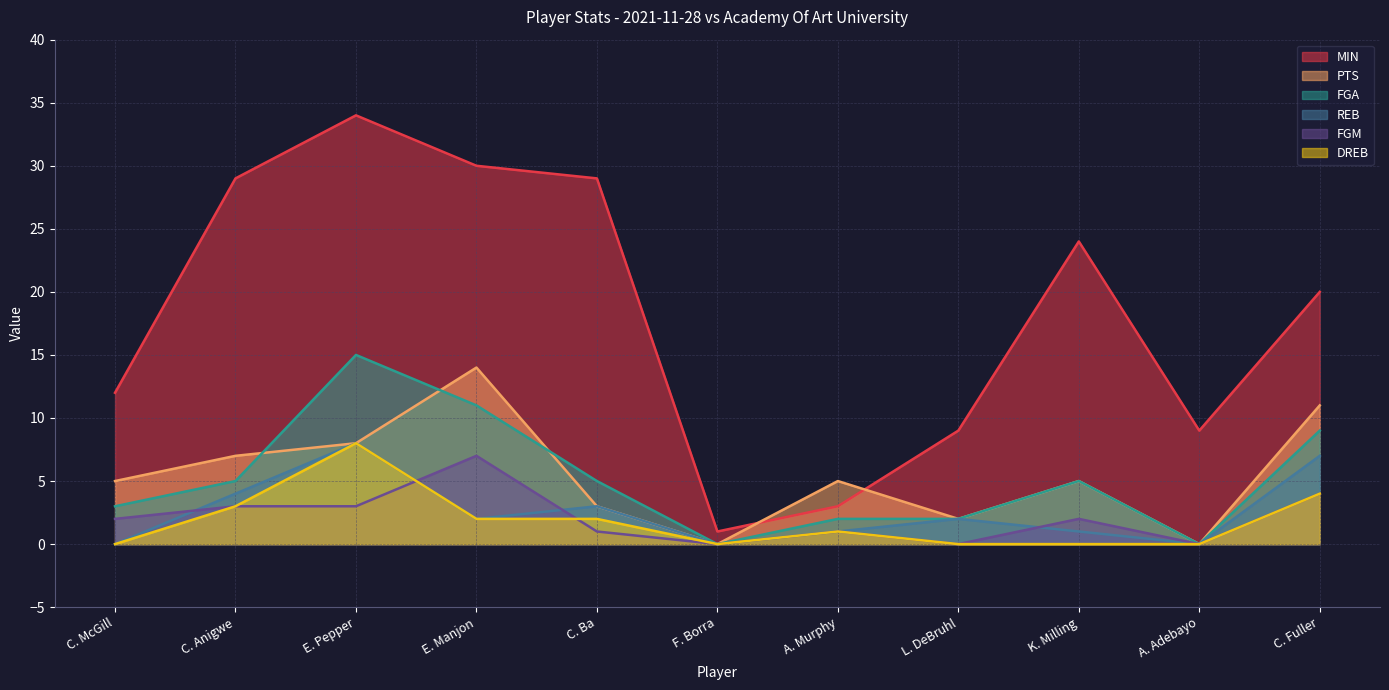

Count the DREB values in the range 0 to 3.

9